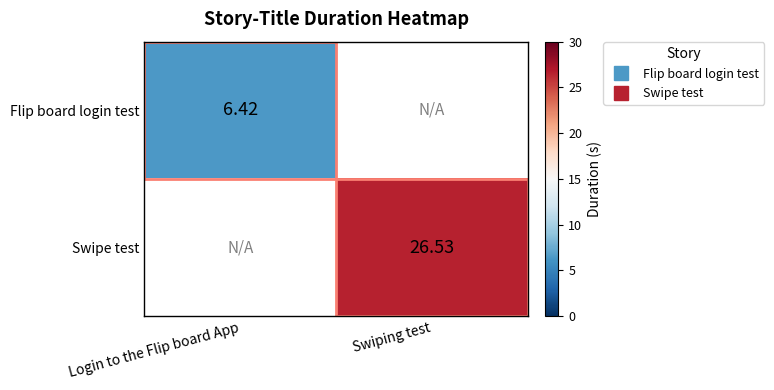

Count the number of data series in this chart.

2